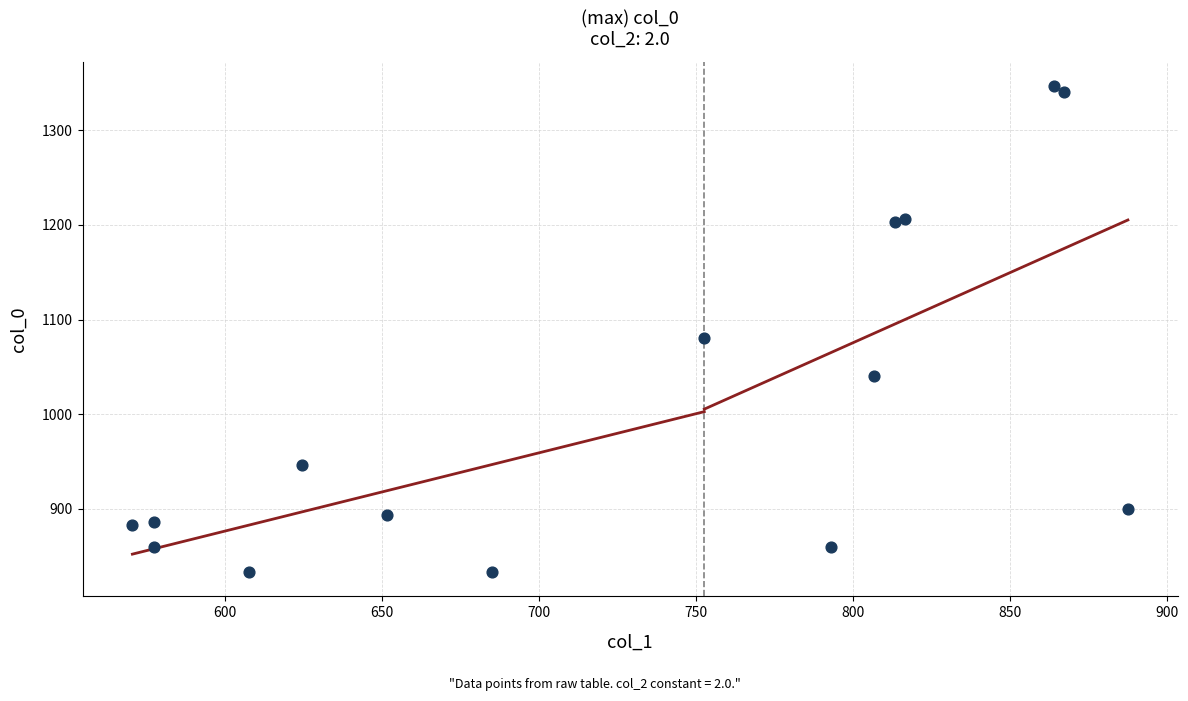

What Y value in the scatter plot is closest to 1090?

1080.0